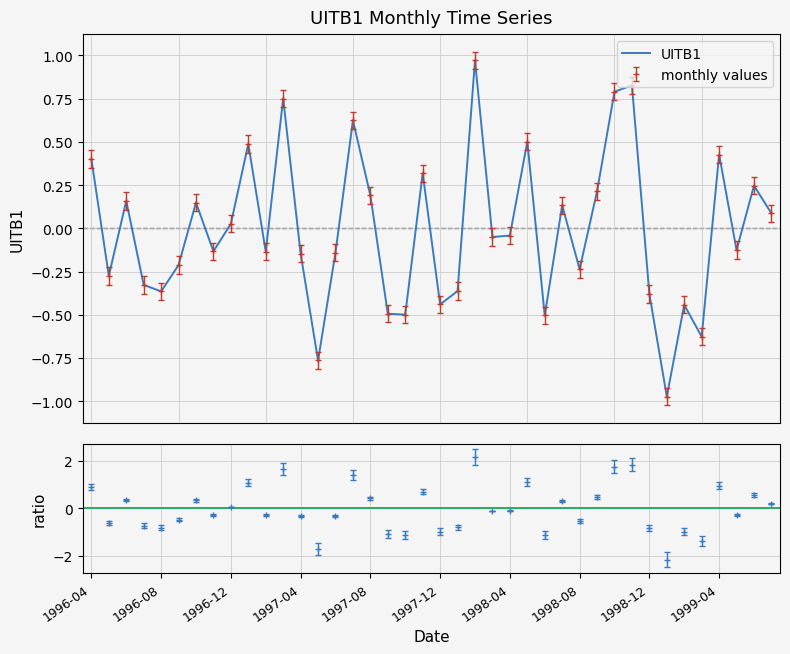

Which category has the lowest value across all series?

33